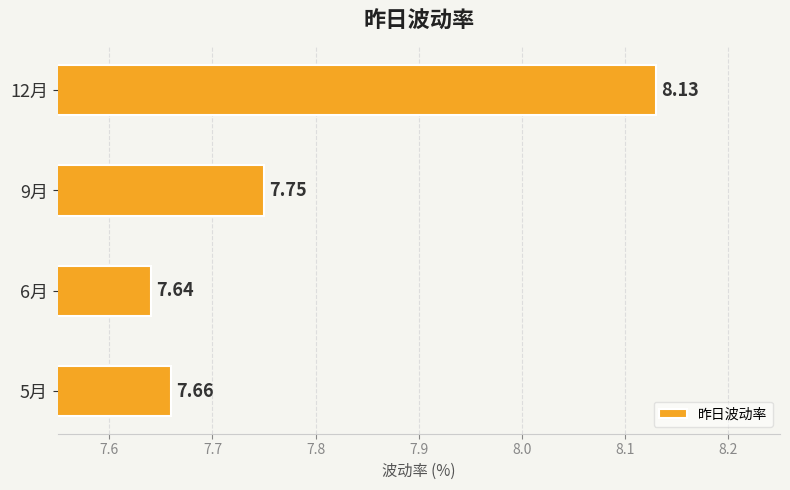

Approximately how many times larger is the value at 5月 compared to 9月?

1.0